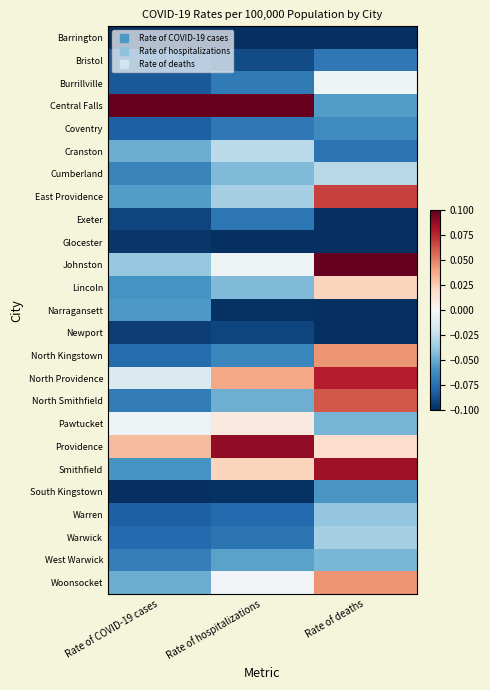

At which category is the sum across all series the highest?

Rate of deaths